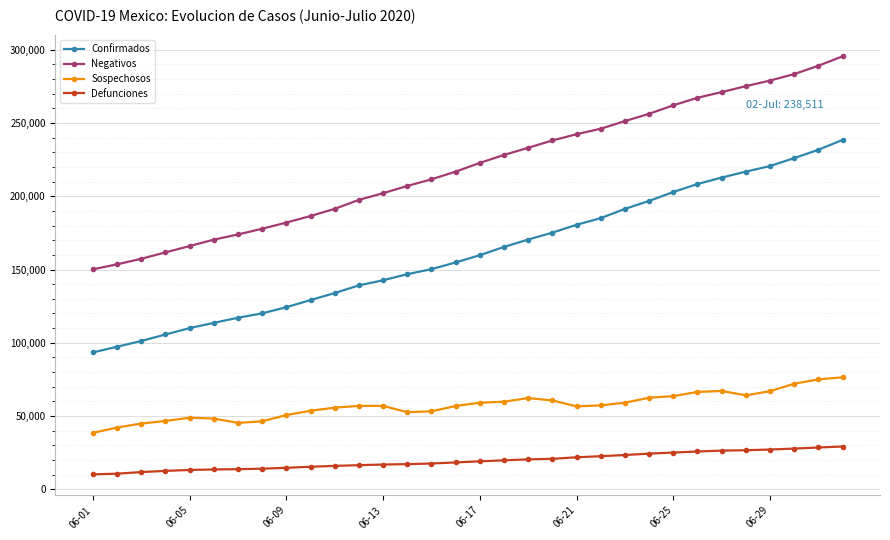

What is the difference between the maximum and minimum values in the Defunciones series?

19022